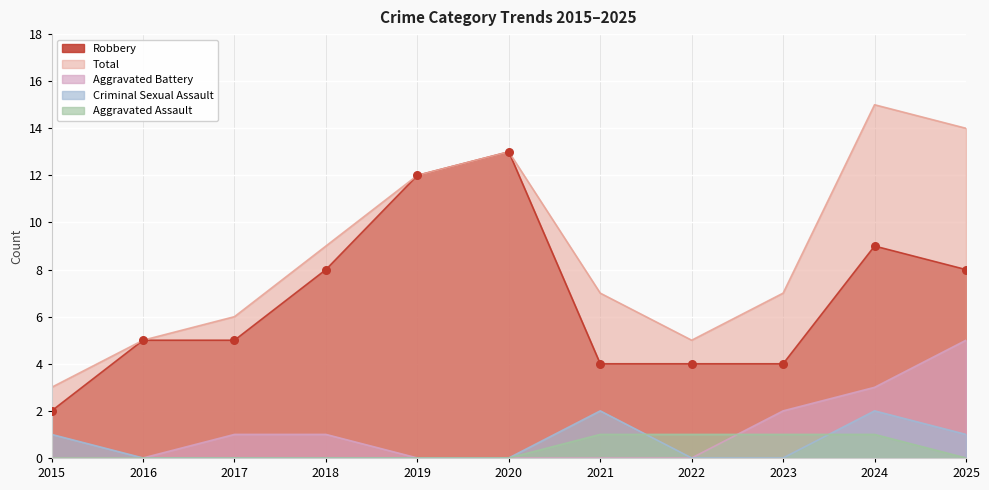

At how many categories does at least one series exceed 7?

5